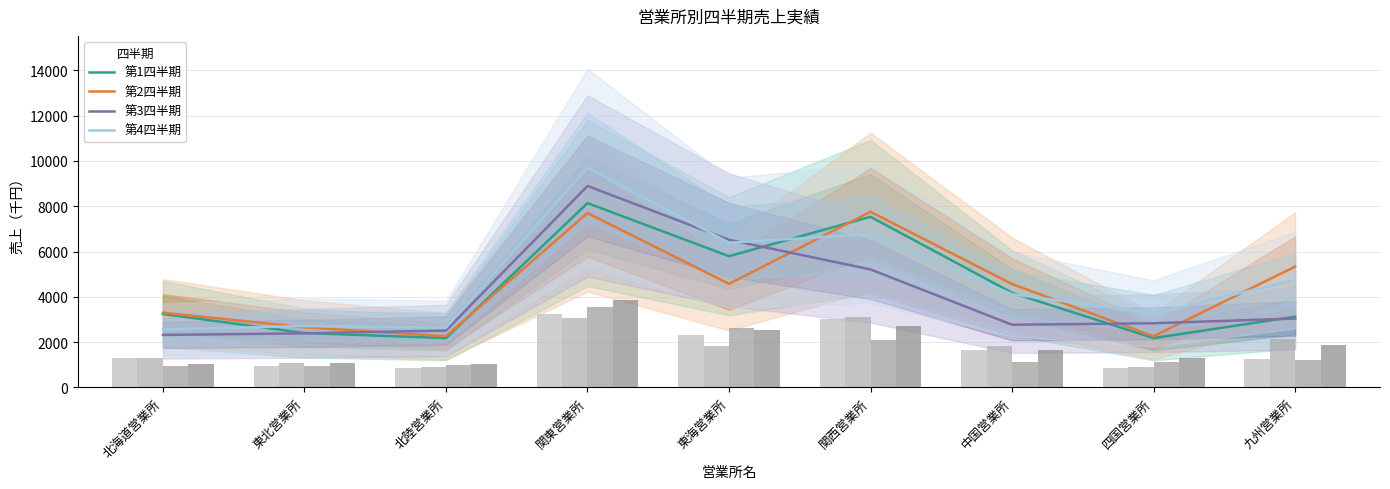

True or false: 第1四半期 has a value of 1273 at 中国営業所.

False